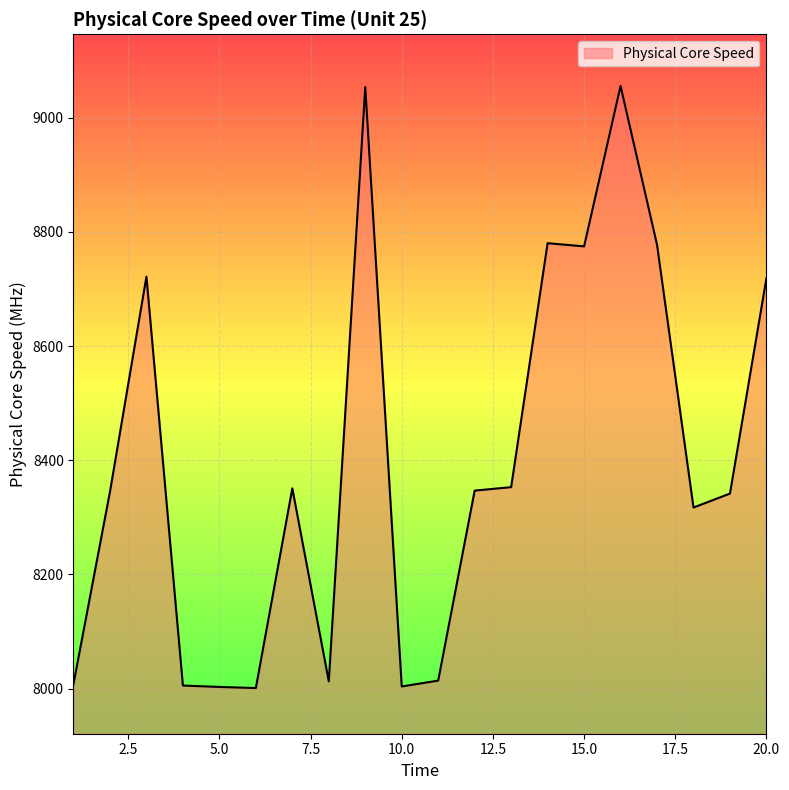

What is the greatest value displayed?

9055.7